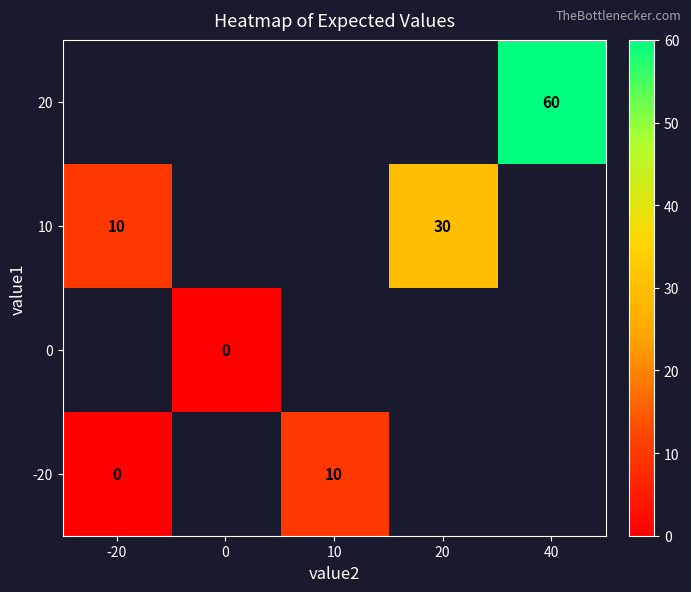

Which has a higher value, 0 or 20?

20